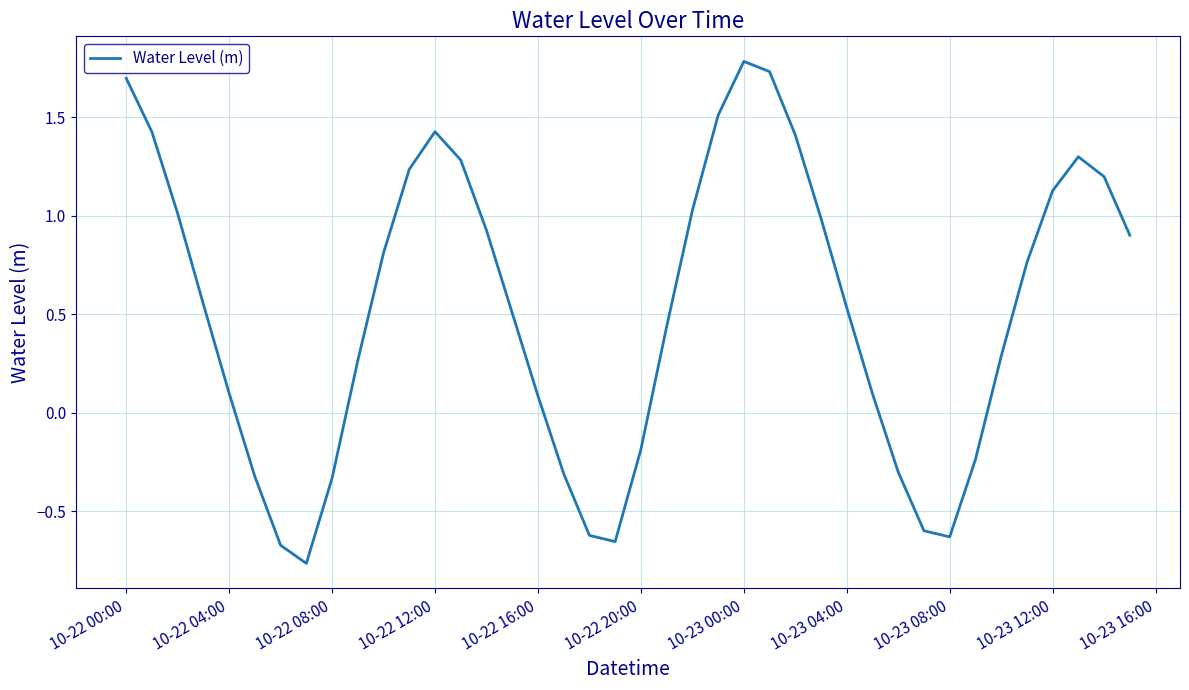

What is the difference between the maximum and minimum values?

2.5